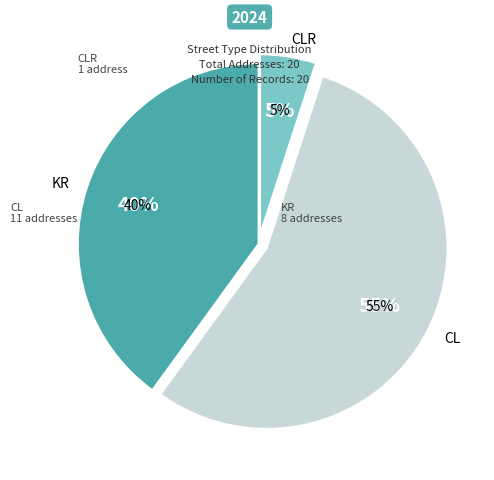

To the nearest percent, what percentage of the pie is KR?

40%